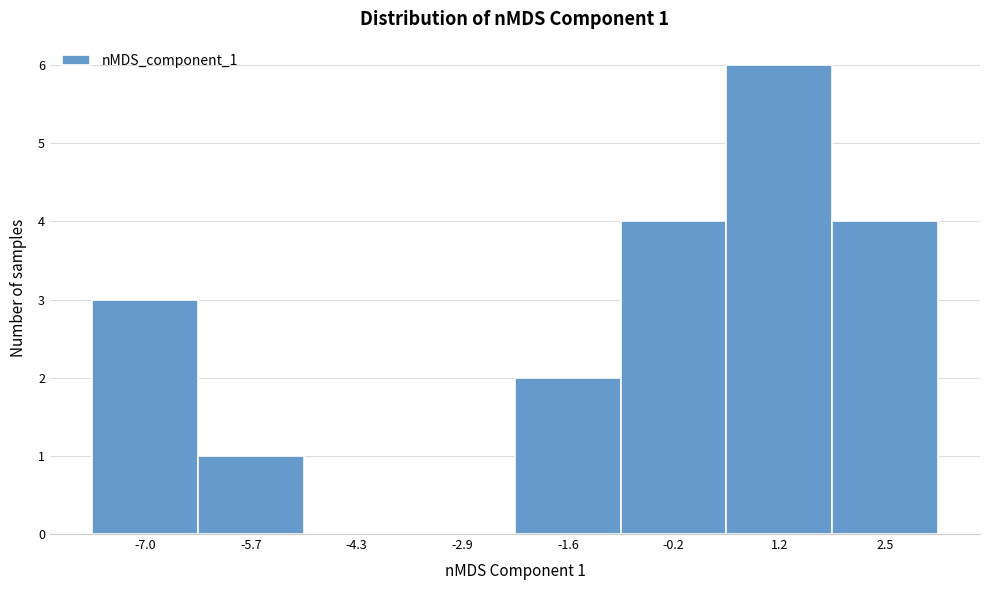

Reading left to right, transcribe all the data shown in this chart.

-7.0=3	-5.7=1	-4.3=0	-2.9=0	-1.6=2	-0.2=4	1.2=6	2.5=4